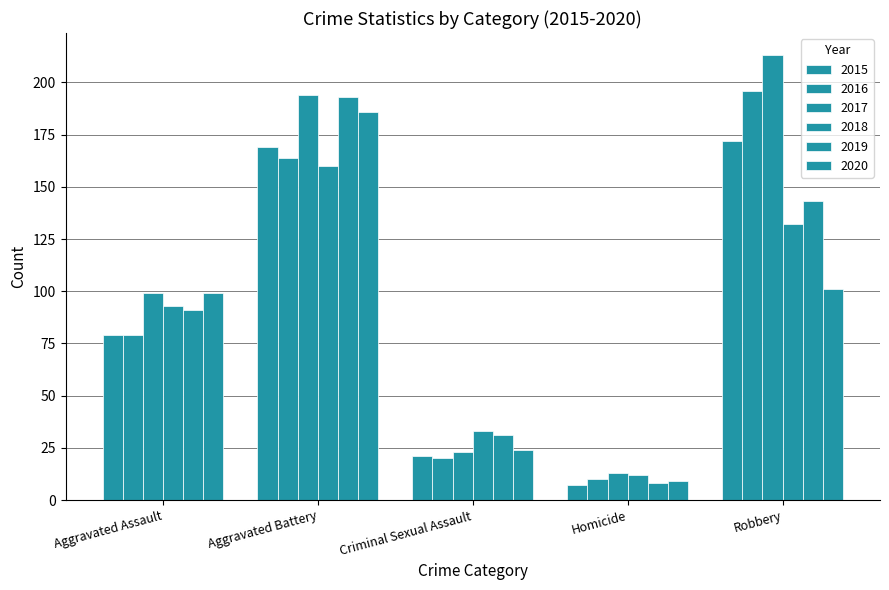

Is the value of 2018 at Robbery greater than the value of 2015 at Criminal Sexual Assault?

Yes